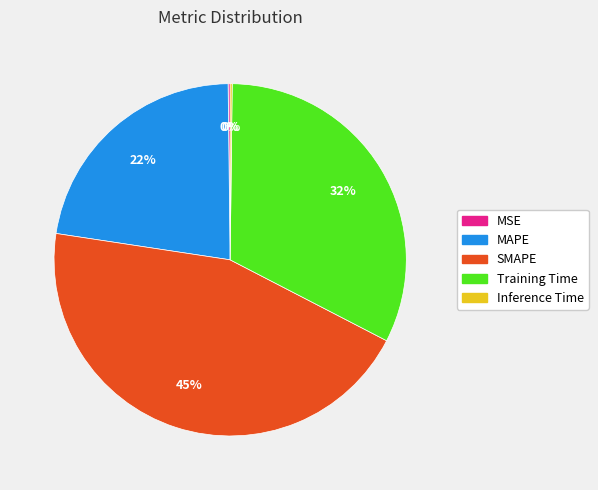

True or false: MAPE accounts for 37% of the total.

False